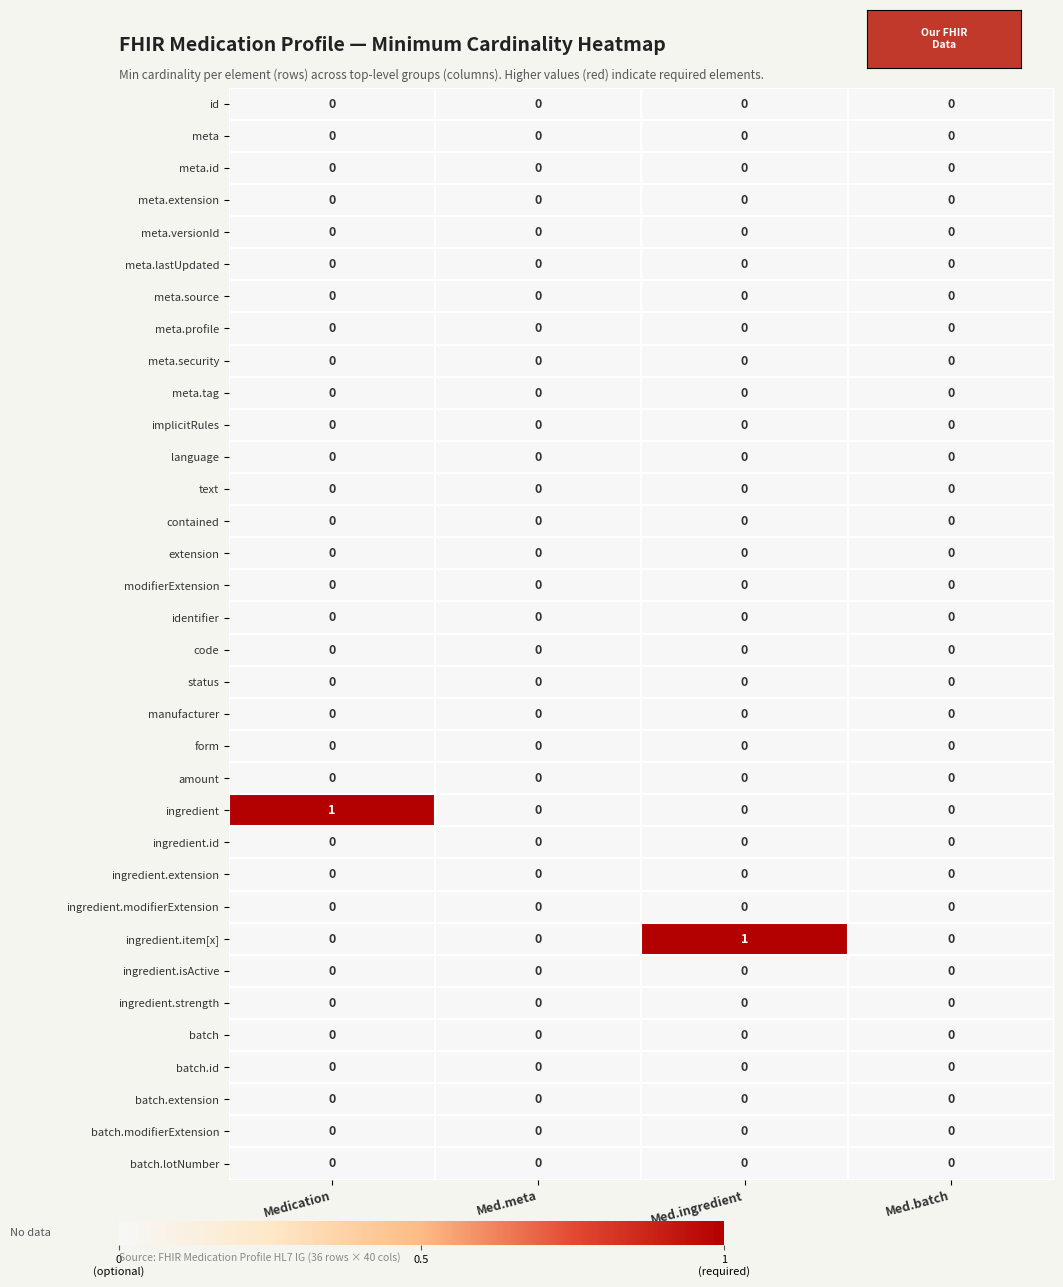

Which series changed the most between Med.meta and Med.ingredient?

ingredient.item[x]